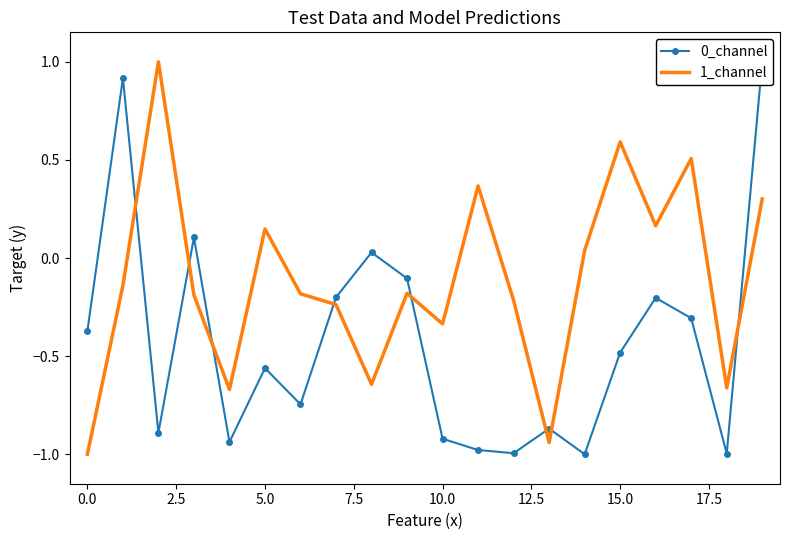

Reading left to right, extract all data points from this chart.

0_channel: -0.4	0.9	-0.9	0.1	-0.9	-0.6	-0.7	-0.2	0.0	-0.1	-0.9	-1.0	-1.0	-0.9	-1.0	-0.5	-0.2	-0.3	-1.0	1.0
1_channel: -1.0	-0.1	1.0	-0.2	-0.7	0.1	-0.2	-0.2	-0.6	-0.2	-0.3	0.4	-0.2	-0.9	0.0	0.6	0.2	0.5	-0.7	0.3